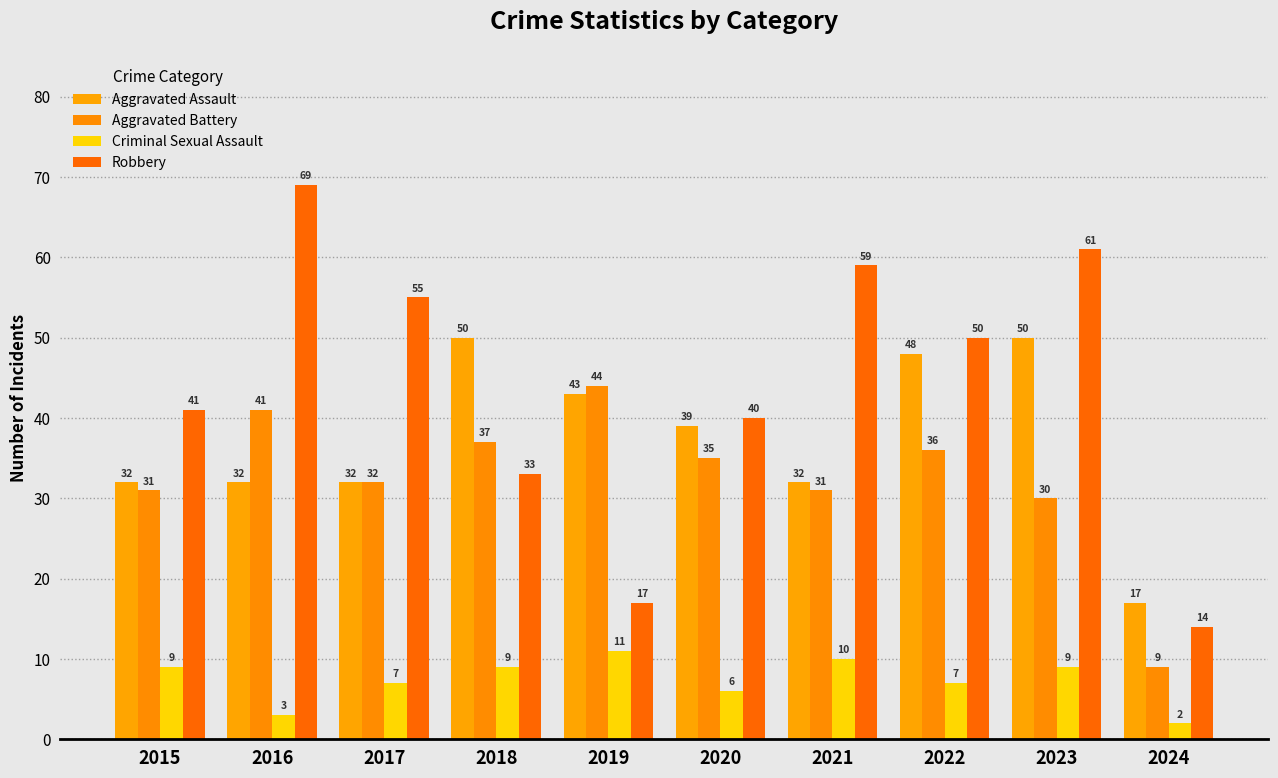

Rank the series by their maximum value, from lowest to highest.

Criminal Sexual Assault, Aggravated Battery, Aggravated Assault, Robbery